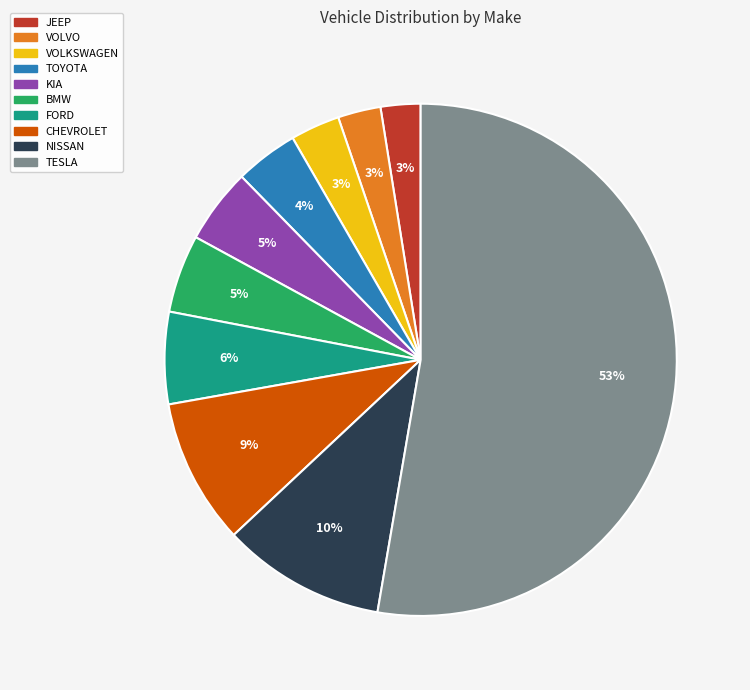

True or false: KIA accounts for 5% of the total.

True